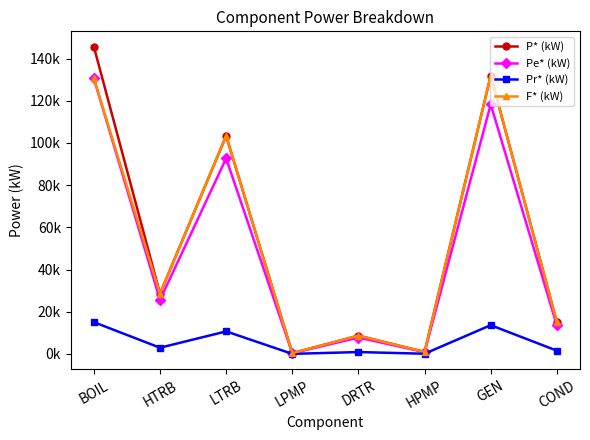

What are all the series names shown in the legend?

P* (kW), Pe* (kW), Pr* (kW), F* (kW)